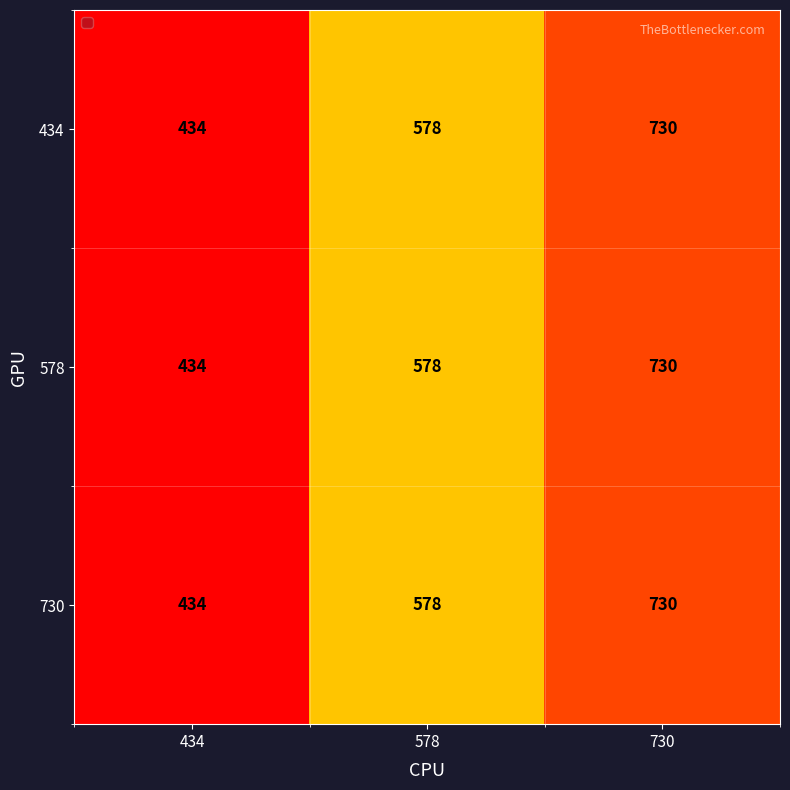

What is the smallest value displayed?

434